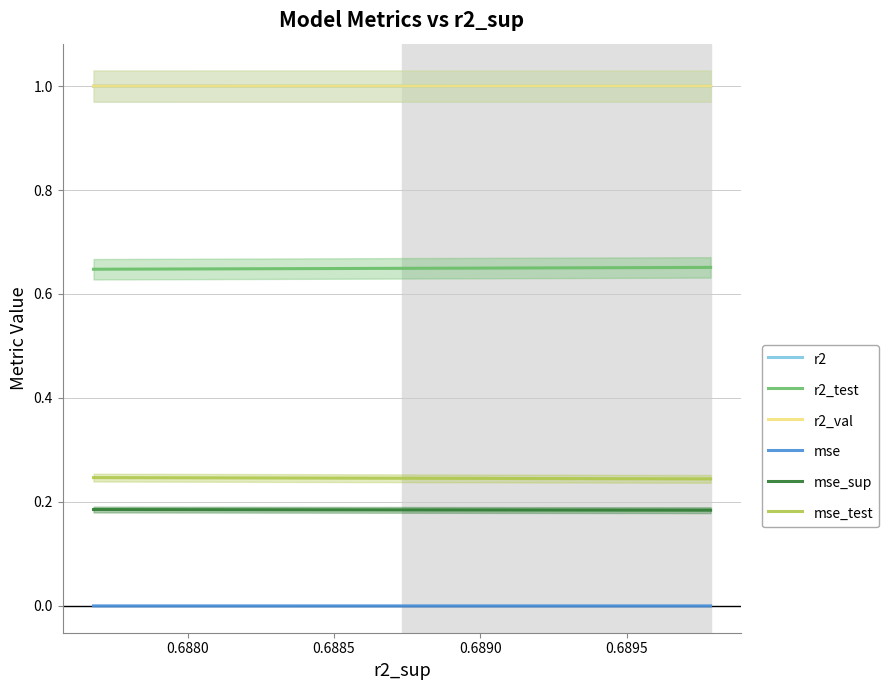

True or false: r2_val and mse_test cross at least once.

False